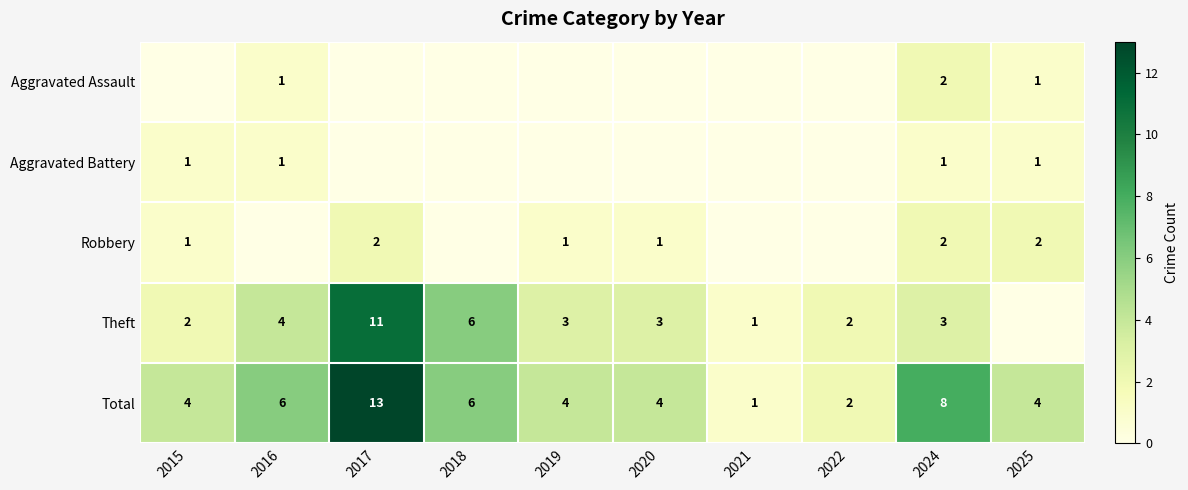

Which category has the lowest value across all series?

2015